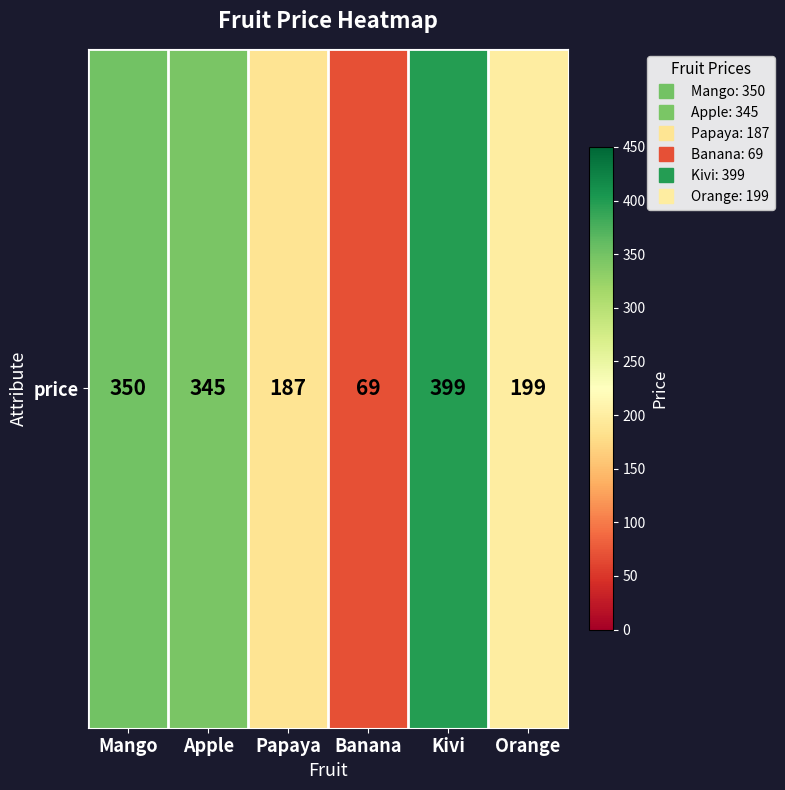

Between Papaya and Banana, which is larger?

Papaya